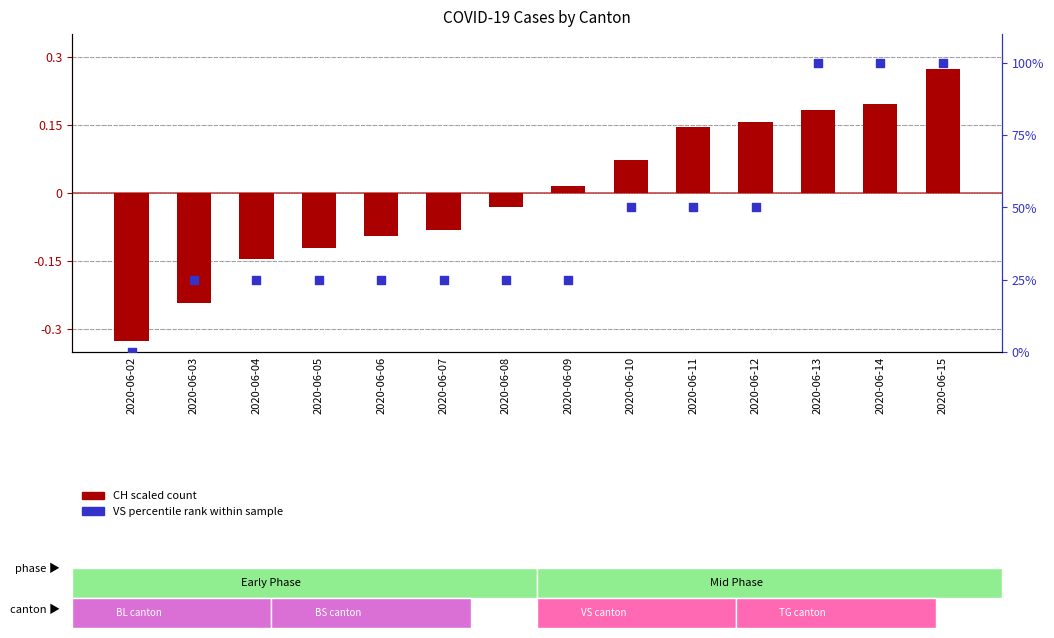

At how many categories does at least one series exceed 76?

3